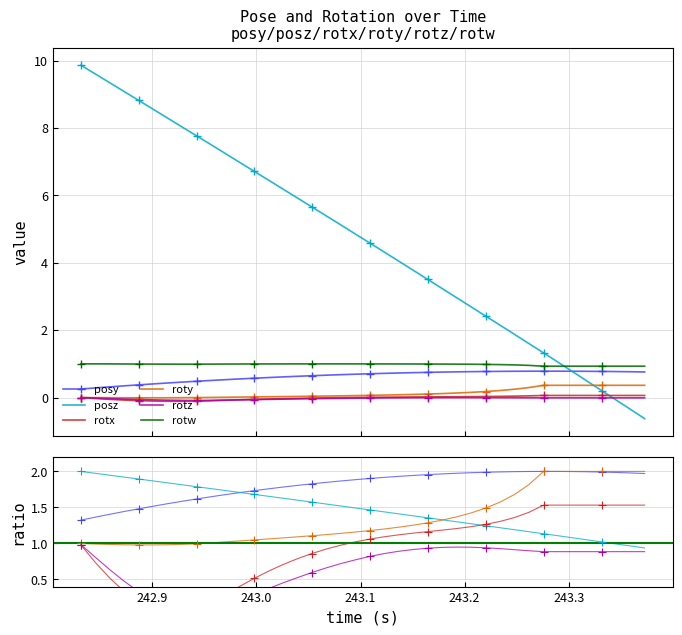

Which series has the largest total across all categories?

posz